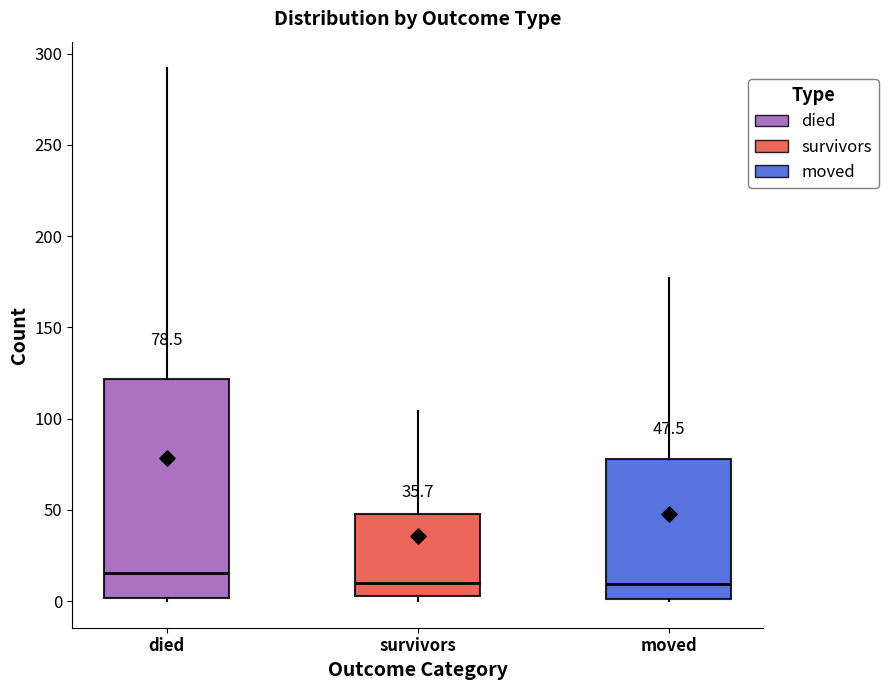

Comparing the boxes themselves (not the whiskers), which one is the tallest?

died